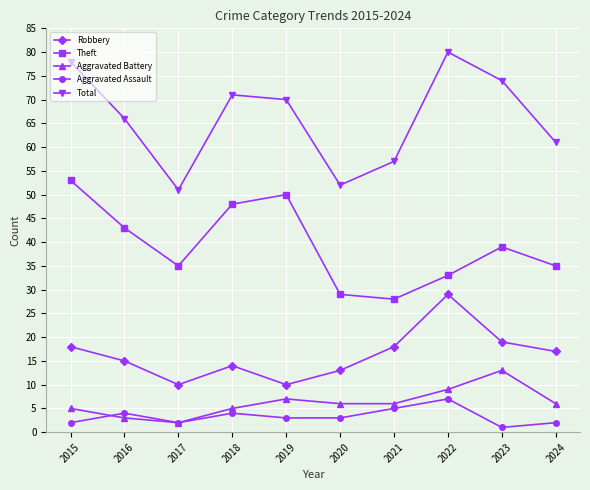

Where is the first local maximum for Robbery?

2018